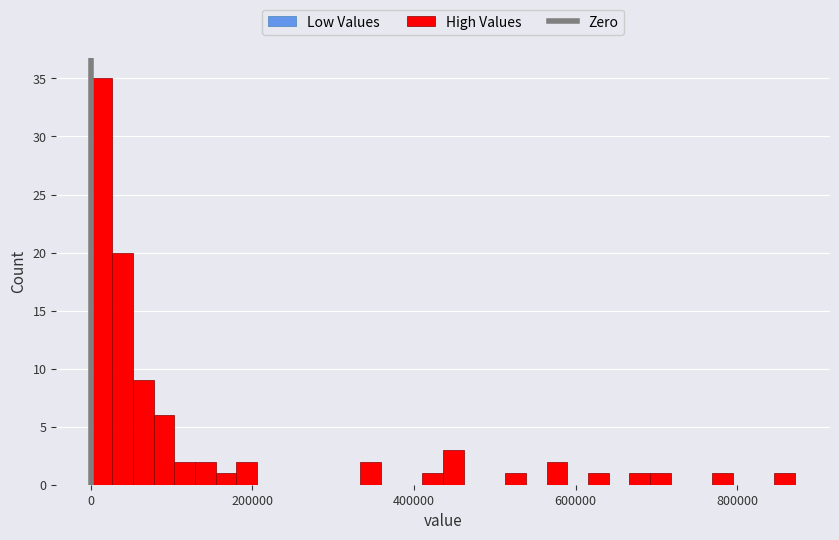

Read against the x-axis, roughly where is the centre of the tallest bar?

20000